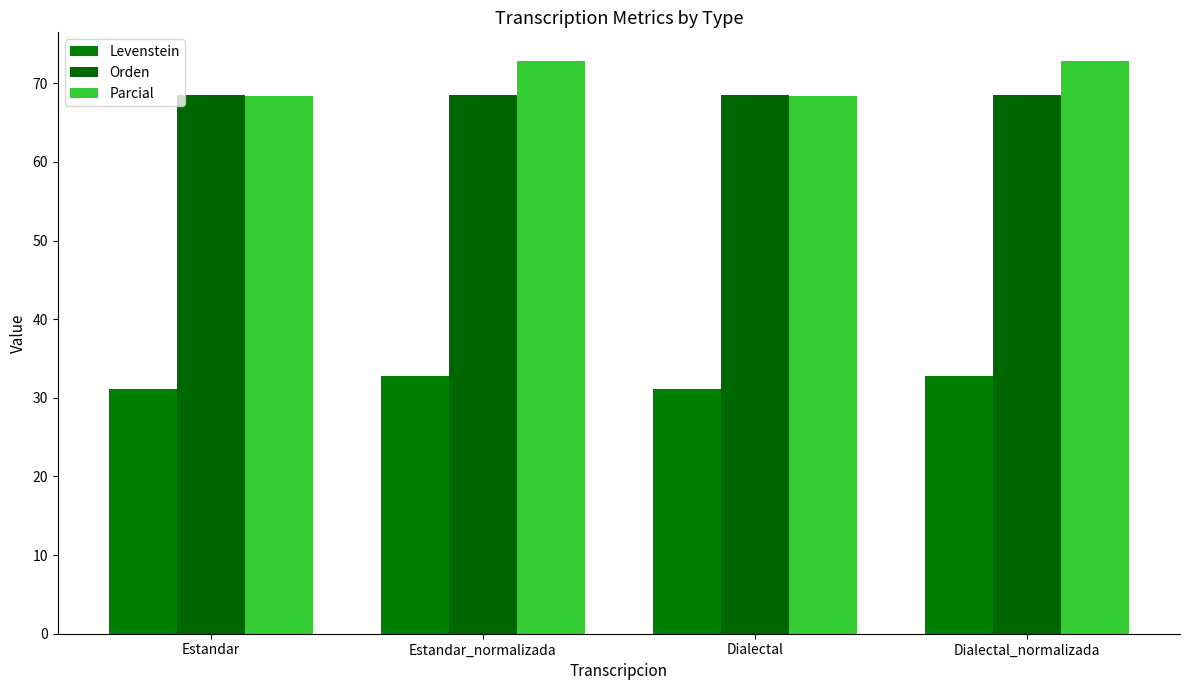

List the series in order of their peak value, lowest first.

Levenstein, Orden, Parcial